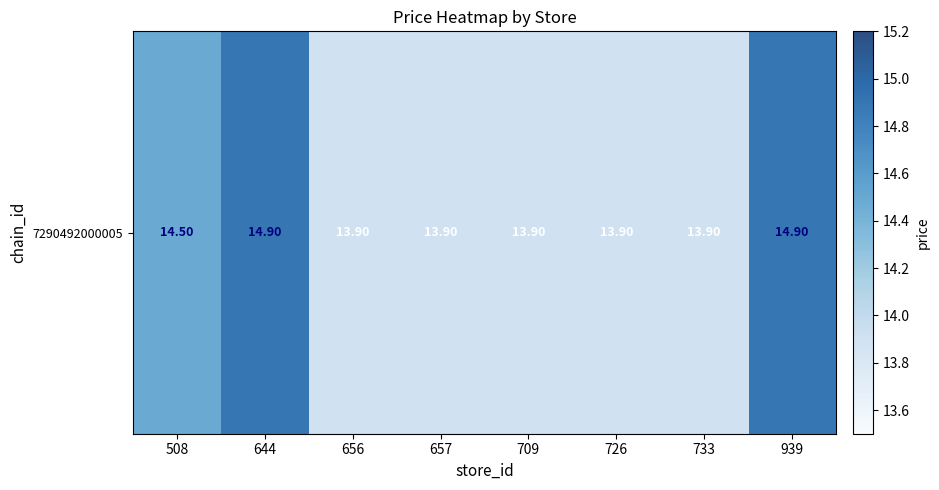

At which category does the chart reach its minimum across all series?

656